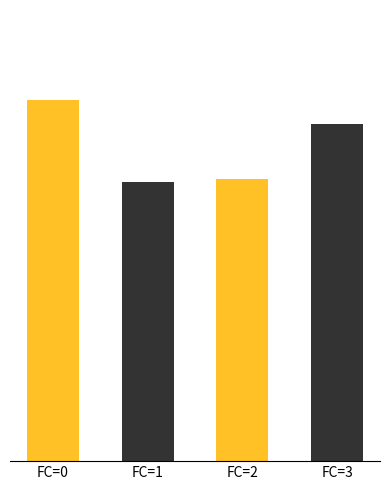

Does the chart contain any negative values?

No